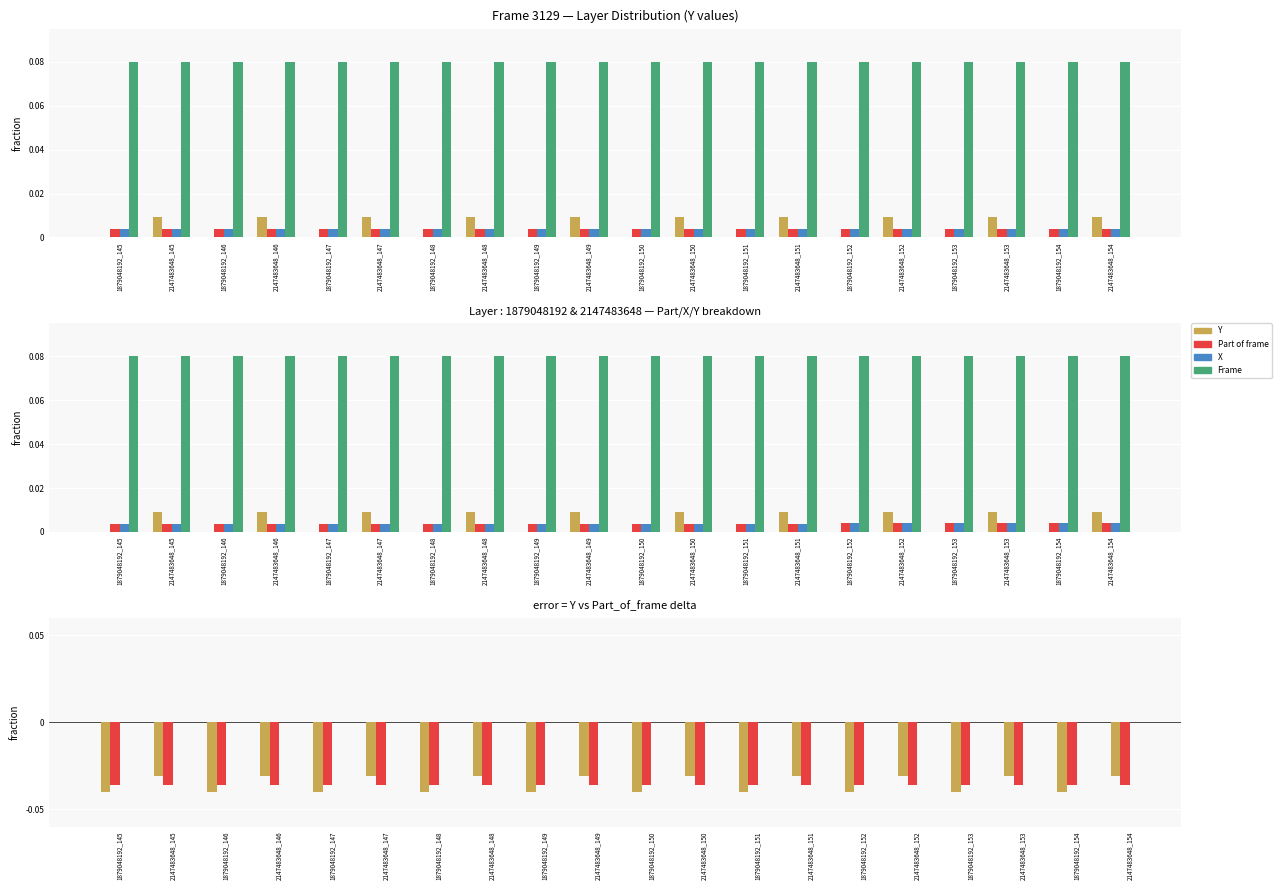

Reading right to left, transcribe all the data shown in this chart.

Y: 2147483648_154=-0.0	1879048192_154=-0.0	2147483648_153=-0.0	1879048192_153=-0.0	2147483648_152=-0.0	1879048192_152=-0.0	2147483648_151=-0.0	1879048192_151=-0.0	2147483648_150=-0.0	1879048192_150=-0.0	2147483648_149=-0.0	1879048192_149=-0.0	2147483648_148=-0.0	1879048192_148=-0.0	2147483648_147=-0.0	1879048192_147=-0.0	2147483648_146=-0.0	1879048192_146=-0.0	2147483648_145=-0.0	1879048192_145=-0.0
Part of frame: 2147483648_154=-0.0	1879048192_154=-0.0	2147483648_153=-0.0	1879048192_153=-0.0	2147483648_152=-0.0	1879048192_152=-0.0	2147483648_151=-0.0	1879048192_151=-0.0	2147483648_150=-0.0	1879048192_150=-0.0	2147483648_149=-0.0	1879048192_149=-0.0	2147483648_148=-0.0	1879048192_148=-0.0	2147483648_147=-0.0	1879048192_147=-0.0	2147483648_146=-0.0	1879048192_146=-0.0	2147483648_145=-0.0	1879048192_145=-0.0
X: 2147483648_154=0.0	1879048192_154=0.0	2147483648_153=0.0	1879048192_153=0.0	2147483648_152=0.0	1879048192_152=0.0	2147483648_151=0.0	1879048192_151=0.0	2147483648_150=0.0	1879048192_150=0.0	2147483648_149=0.0	1879048192_149=0.0	2147483648_148=0.0	1879048192_148=0.0	2147483648_147=0.0	1879048192_147=0.0	2147483648_146=0.0	1879048192_146=0.0	2147483648_145=0.0	1879048192_145=0.0
Frame: 2147483648_154=0.1	1879048192_154=0.1	2147483648_153=0.1	1879048192_153=0.1	2147483648_152=0.1	1879048192_152=0.1	2147483648_151=0.1	1879048192_151=0.1	2147483648_150=0.1	1879048192_150=0.1	2147483648_149=0.1	1879048192_149=0.1	2147483648_148=0.1	1879048192_148=0.1	2147483648_147=0.1	1879048192_147=0.1	2147483648_146=0.1	1879048192_146=0.1	2147483648_145=0.1	1879048192_145=0.1